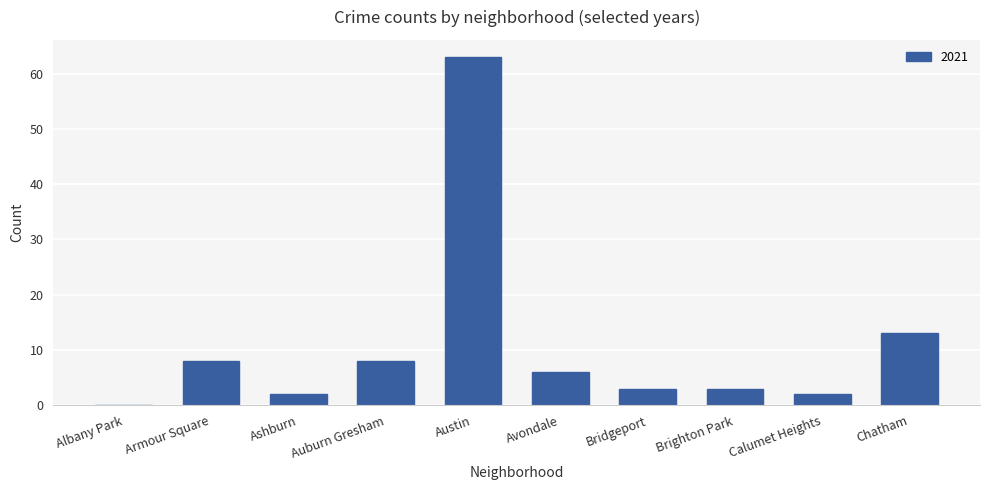

What is the sum of all values?

108